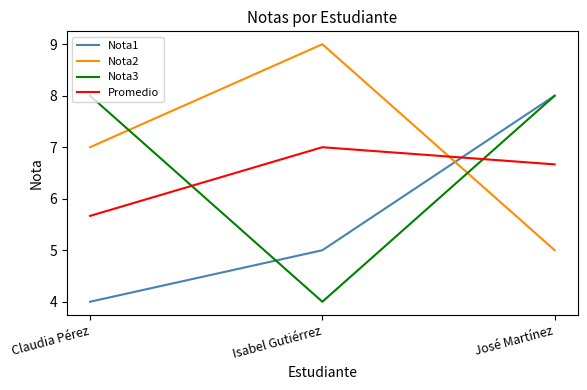

What position from the left is José Martínez?

3